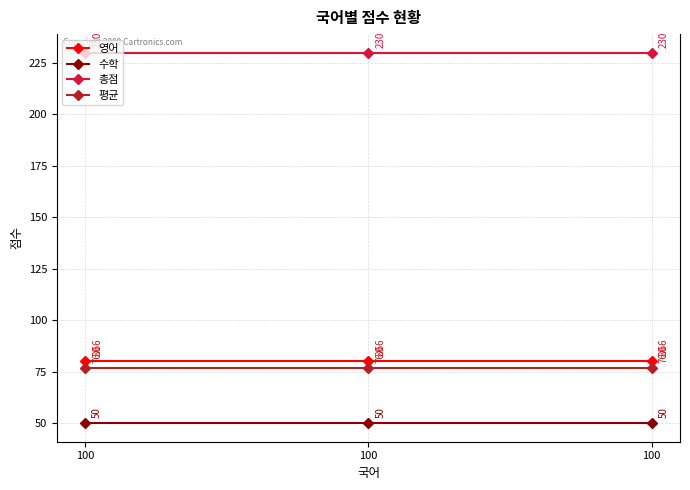

How many lines are shown in the chart?

4